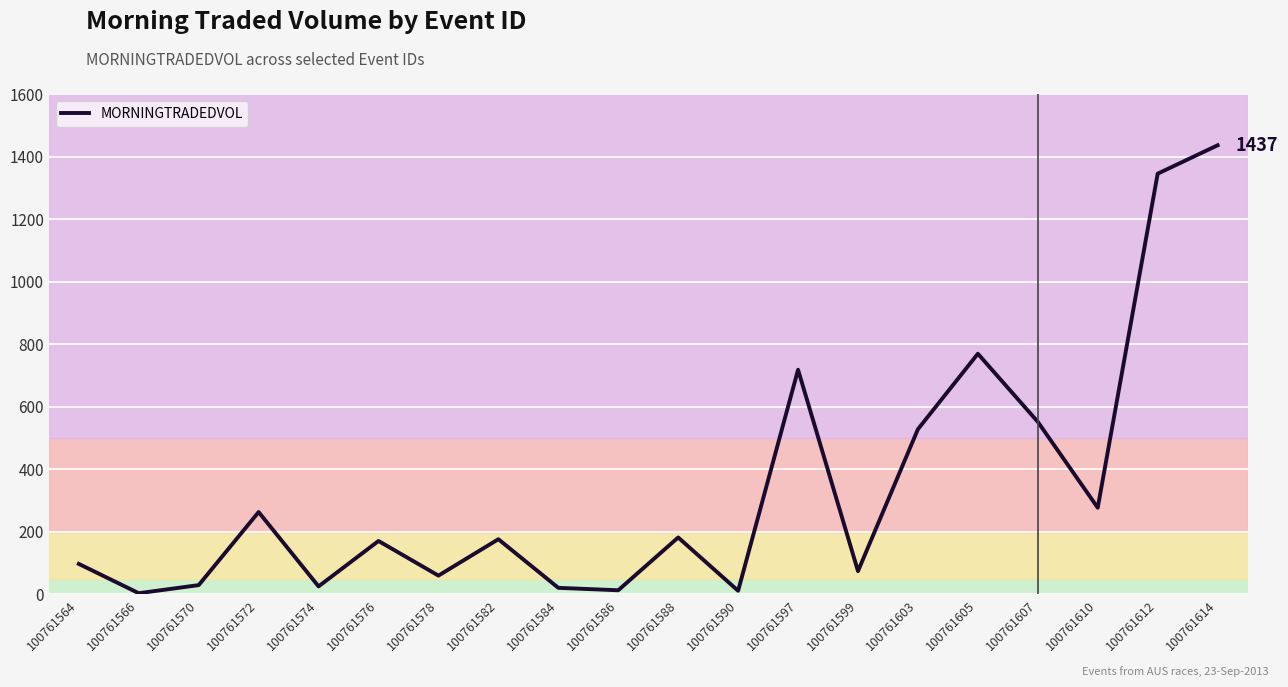

At which category does the chart reach its peak across all series?

100761614